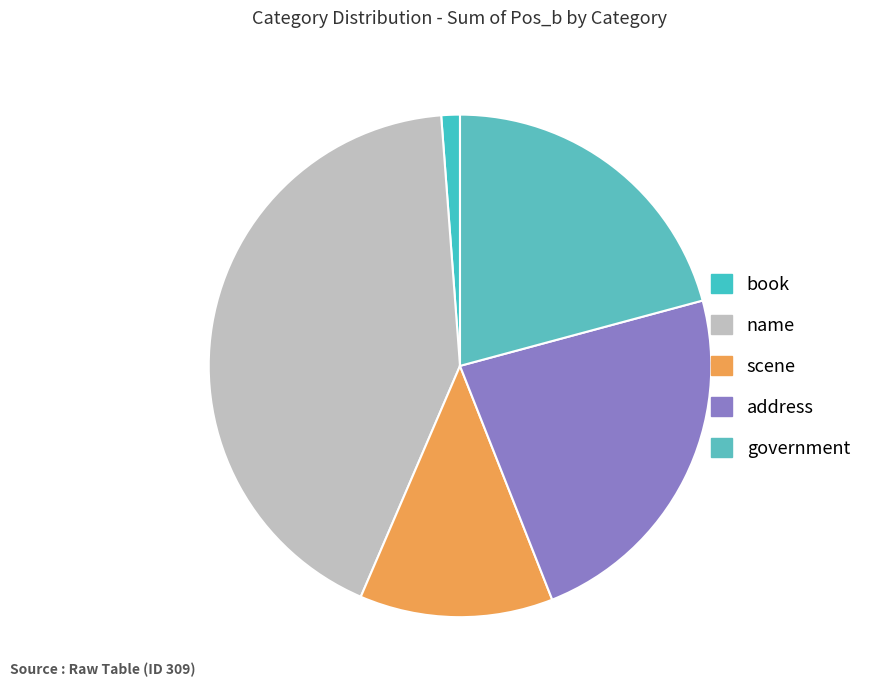

Is there any slice that represents more than half of the pie?

No